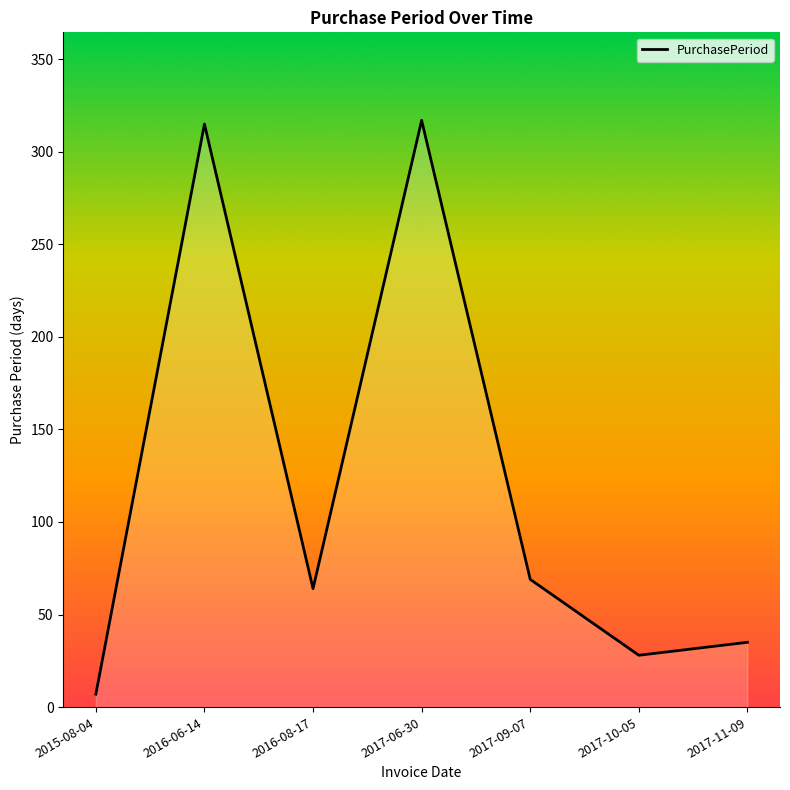

At which category does the data reach its first local valley?

2016-08-17